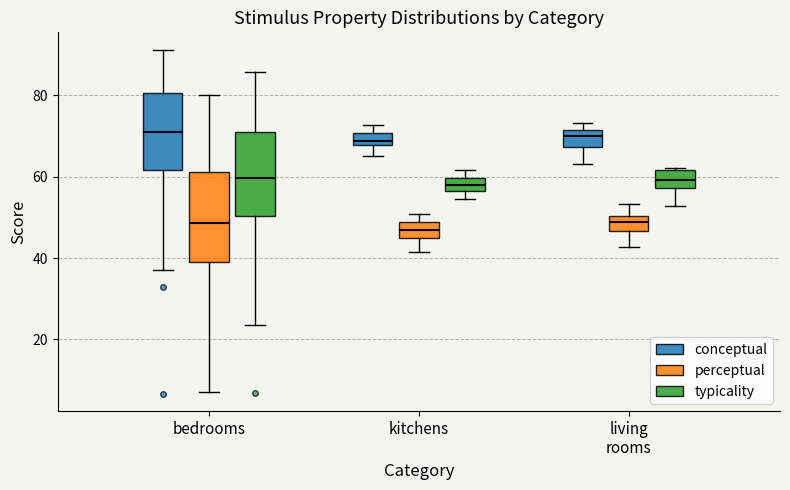

Where does the lower whisker of the box for bedrooms (conceptual) end on the y-axis? The values are not printed on the chart, so give them approximately, as read against the axis.

38